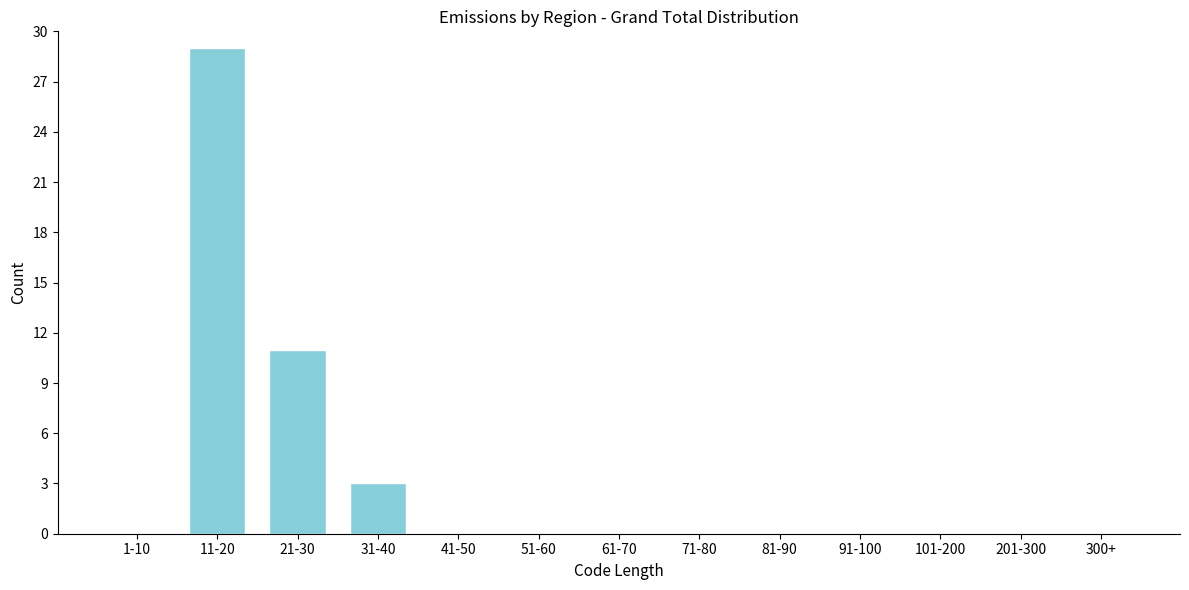

Reading left to right, extract all data points from this chart.

1-10=0	11-20=29	21-30=11	31-40=3	41-50=0	51-60=0	61-70=0	71-80=0	81-90=0	91-100=0	101-200=0	201-300=0	300+=0